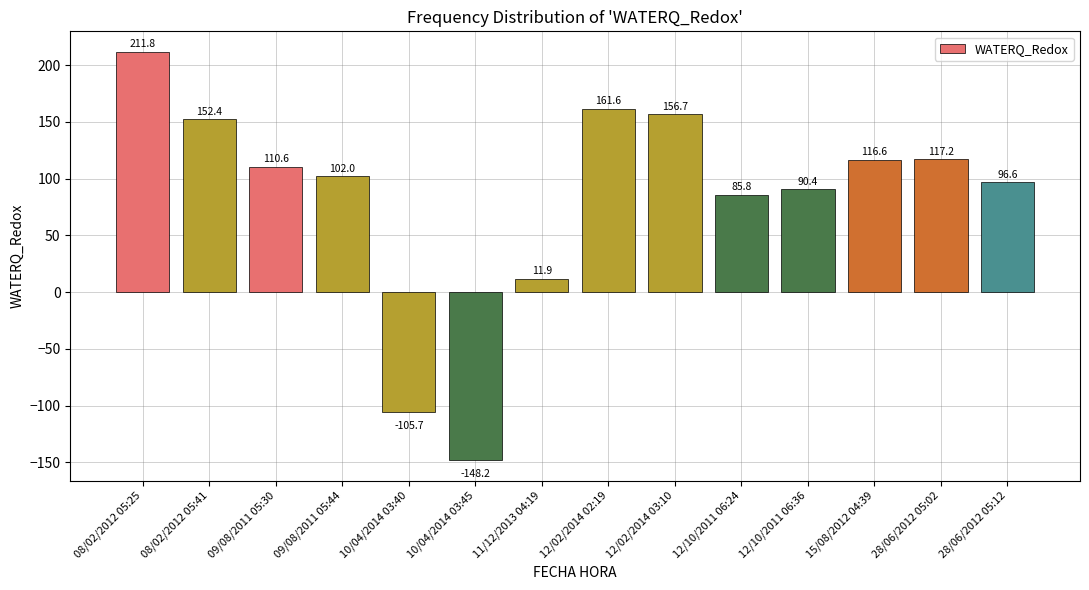

How many values are below zero?

2